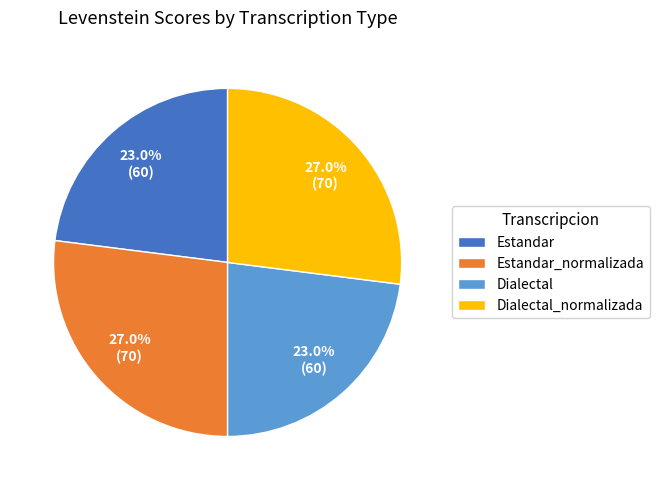

Approximately how many times larger is the value at Dialectal compared to Estandar_normalizada?

0.9